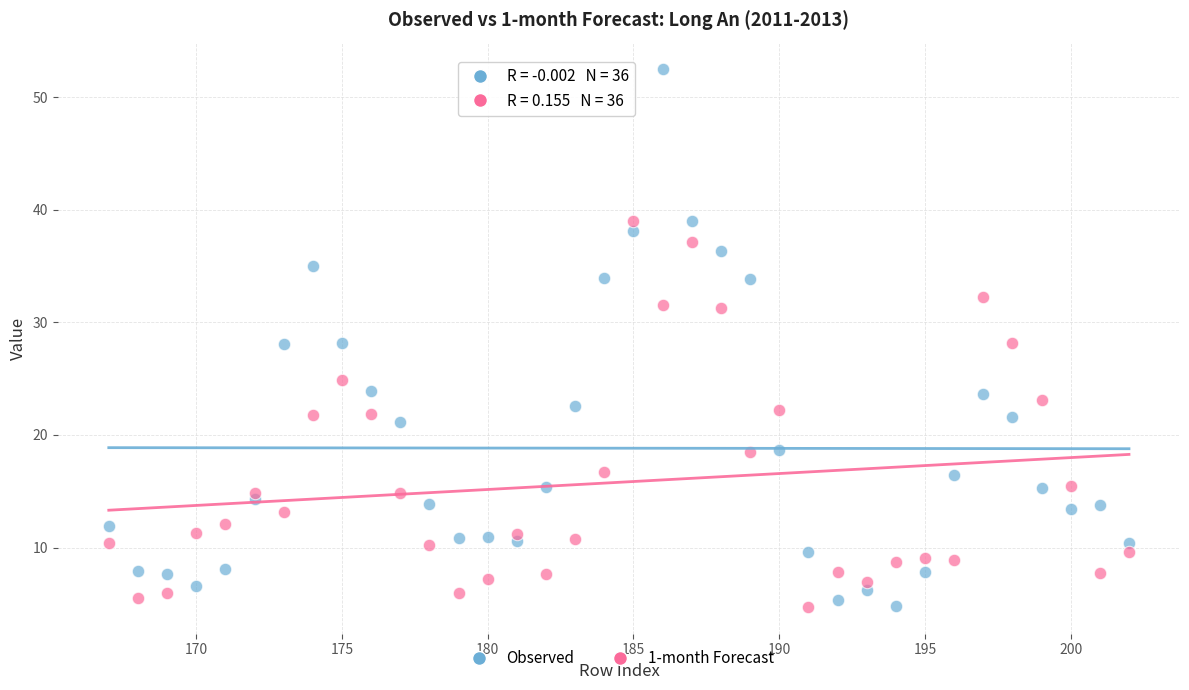

Which series has the largest Y range (max minus min)?

Observed